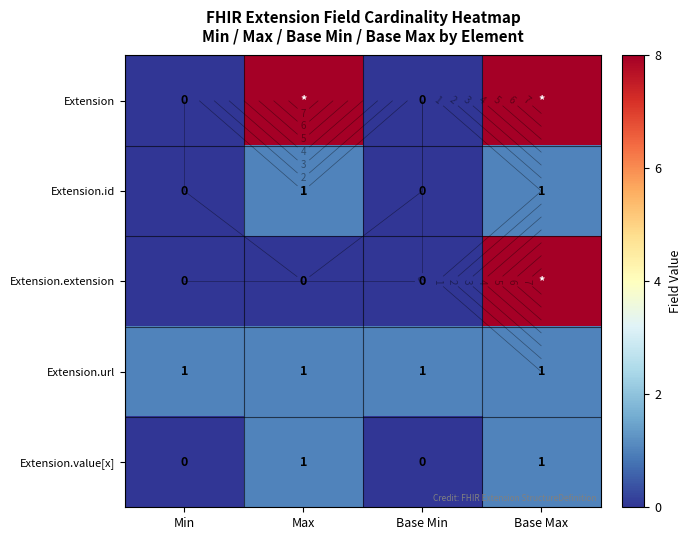

How many Extension.extension values are between 0 and 8?

4